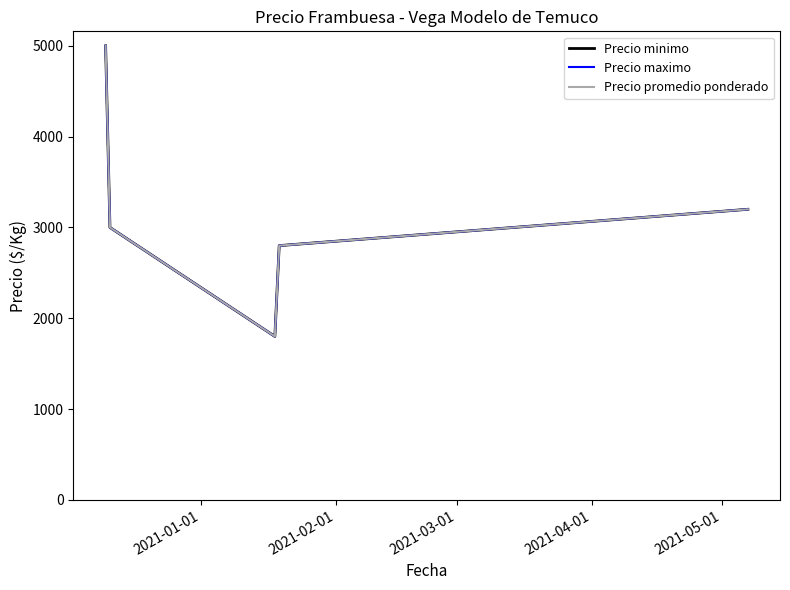

Is this an area chart (filled region under the line)?

No